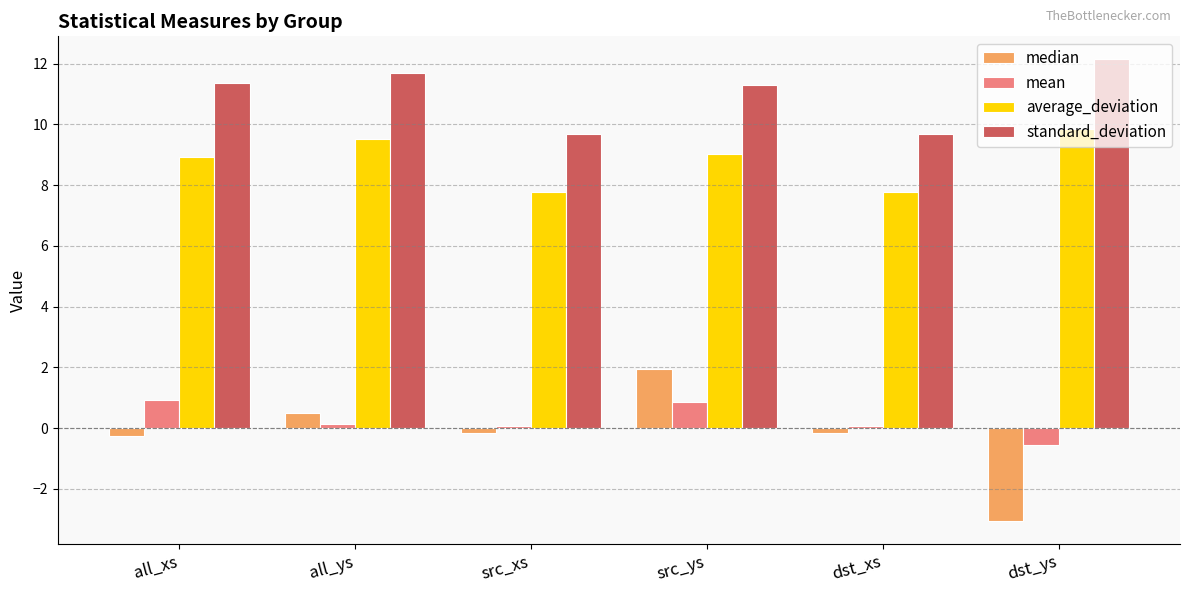

Which series has the largest total across all categories?

standard_deviation